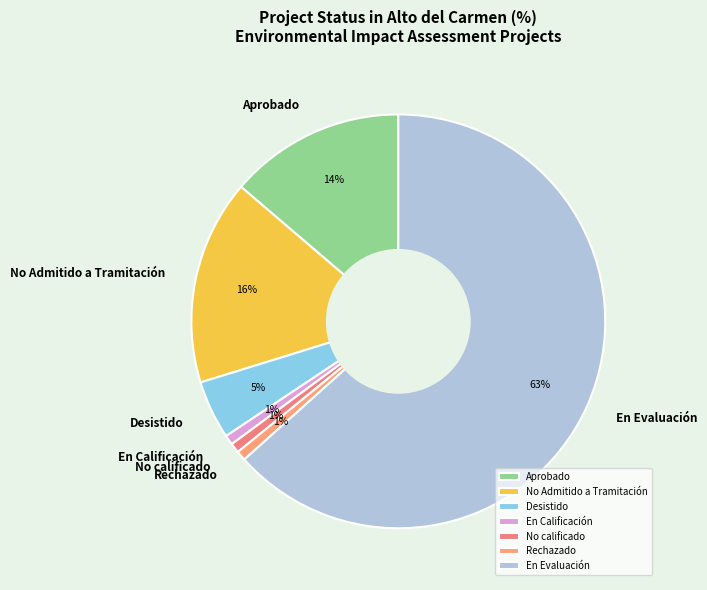

Which slice is the largest?

En Evaluación